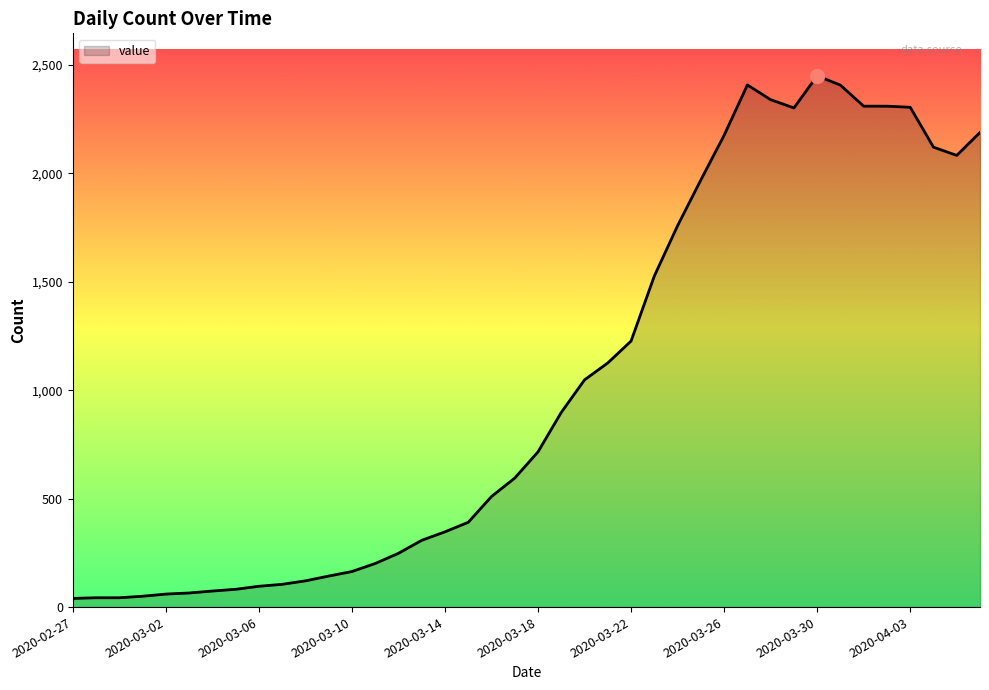

What is the minimum value shown in the chart?

40